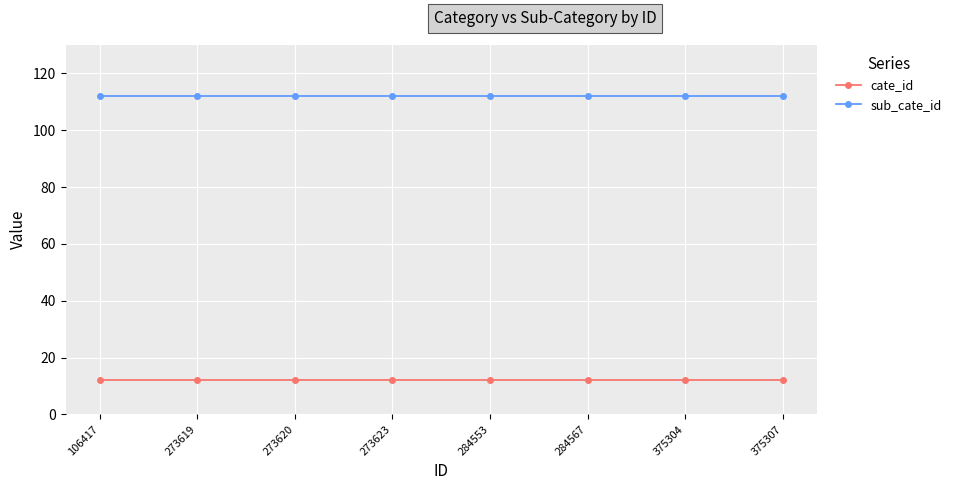

Reading left to right, what are all the values shown in this chart?

cate_id: 106417=12	273619=12	273620=12	273623=12	284553=12	284567=12	375304=12	375307=12
sub_cate_id: 106417=112	273619=112	273620=112	273623=112	284553=112	284567=112	375304=112	375307=112